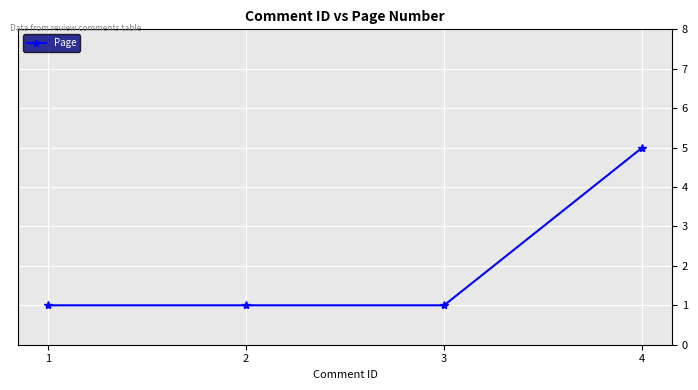

Reading left to right, list all the values displayed in this chart.

1=1	2=1	3=1	4=5